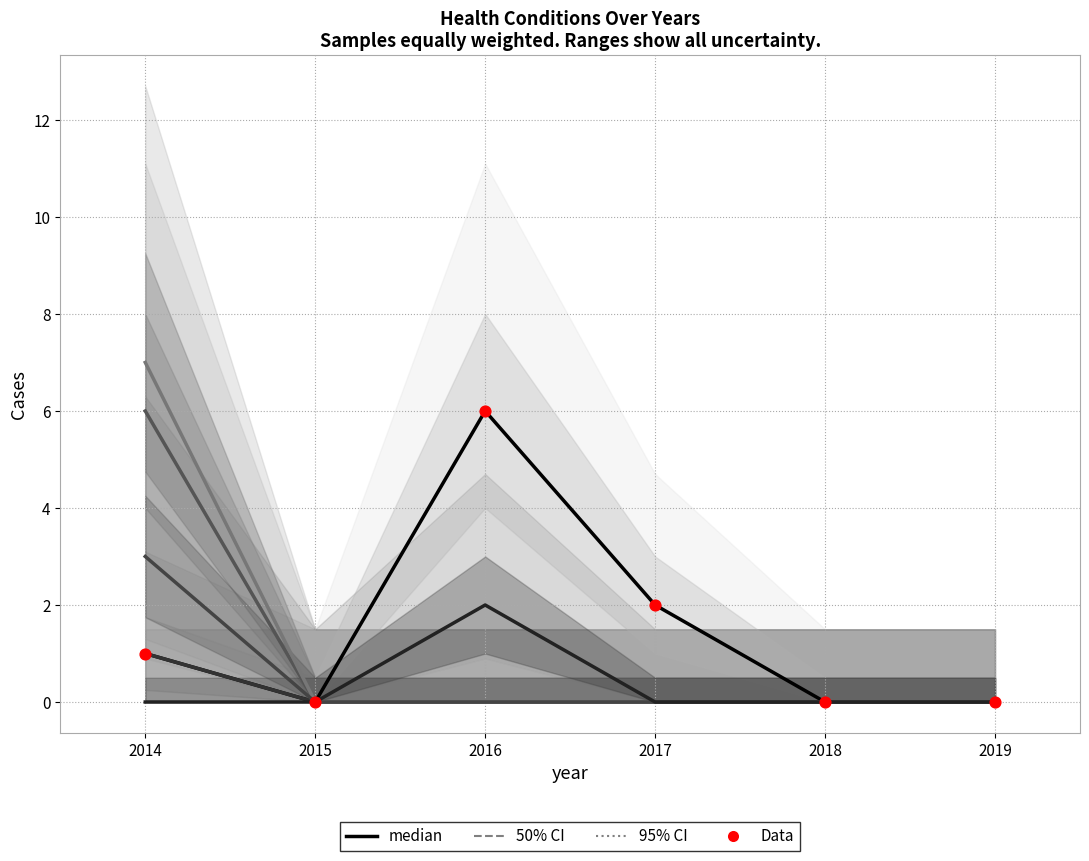

At how many categories does at least one series exceed 0?

3